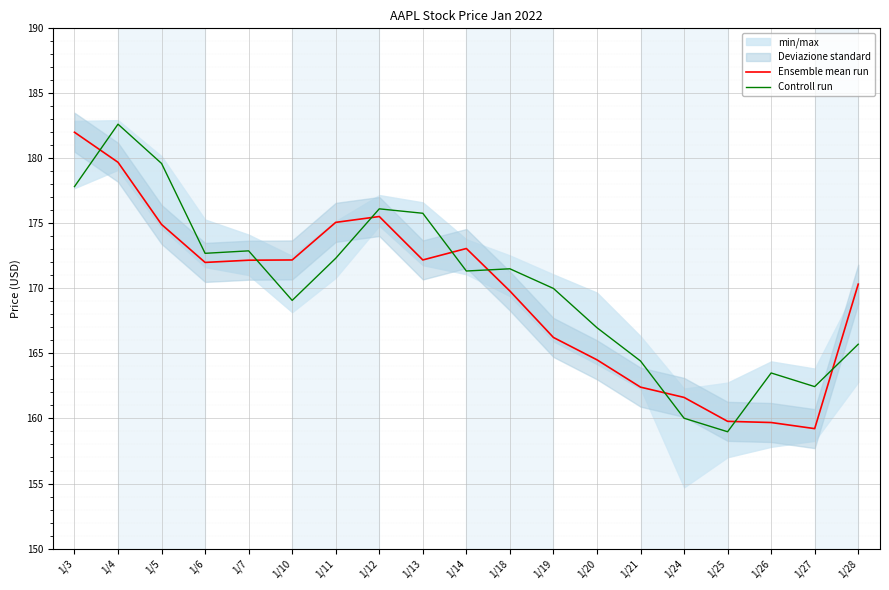

Which series has the largest range (max minus min)?

Controll run